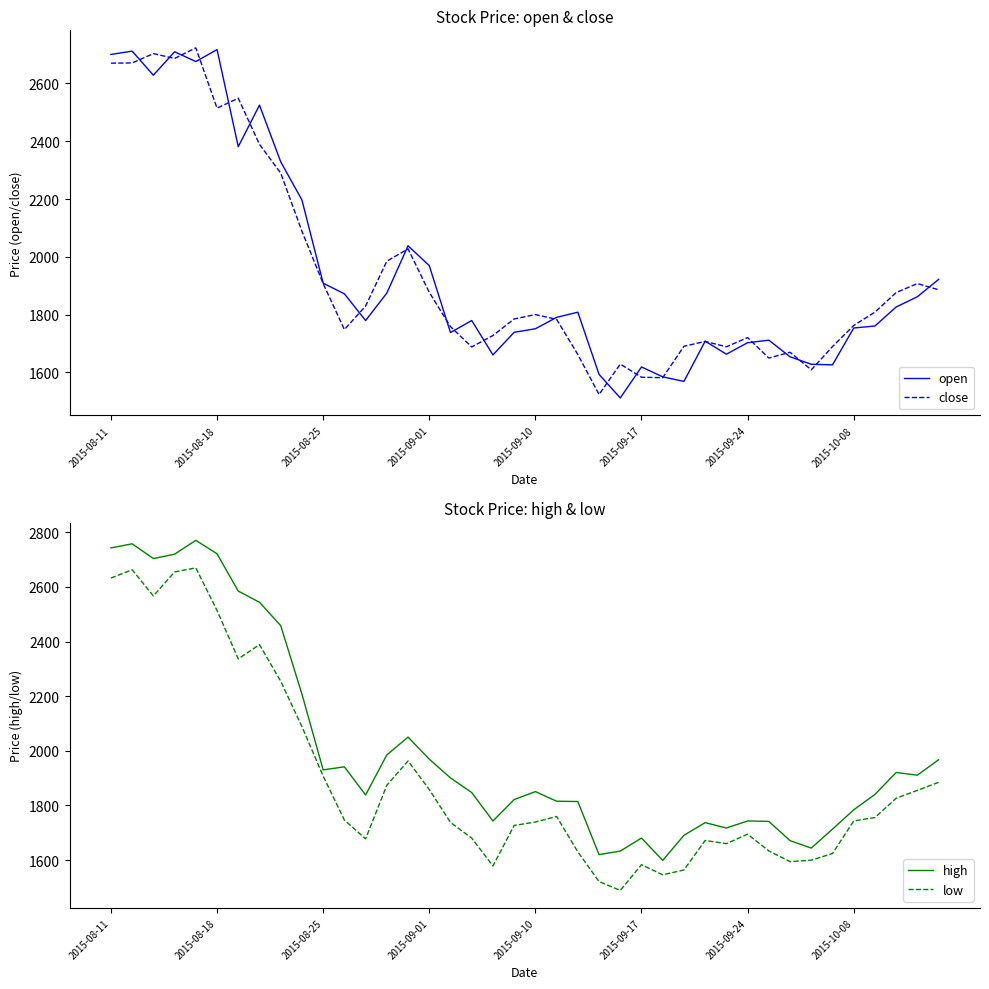

What is the lowest value of the close series?

1523.5